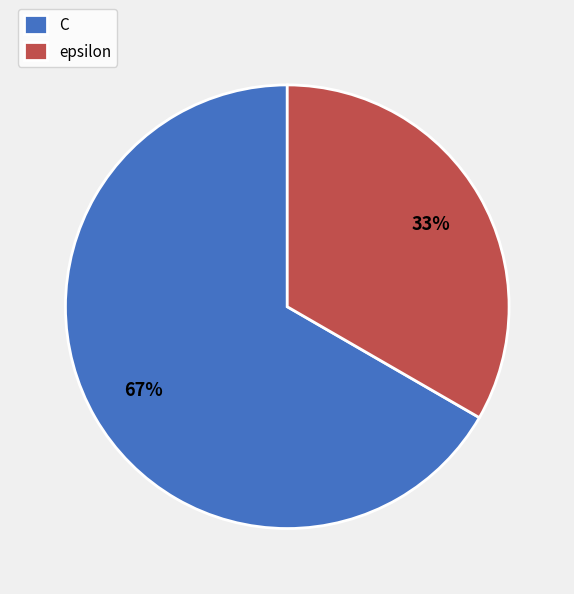

The C slice represents 72% of the pie. True or false?

False